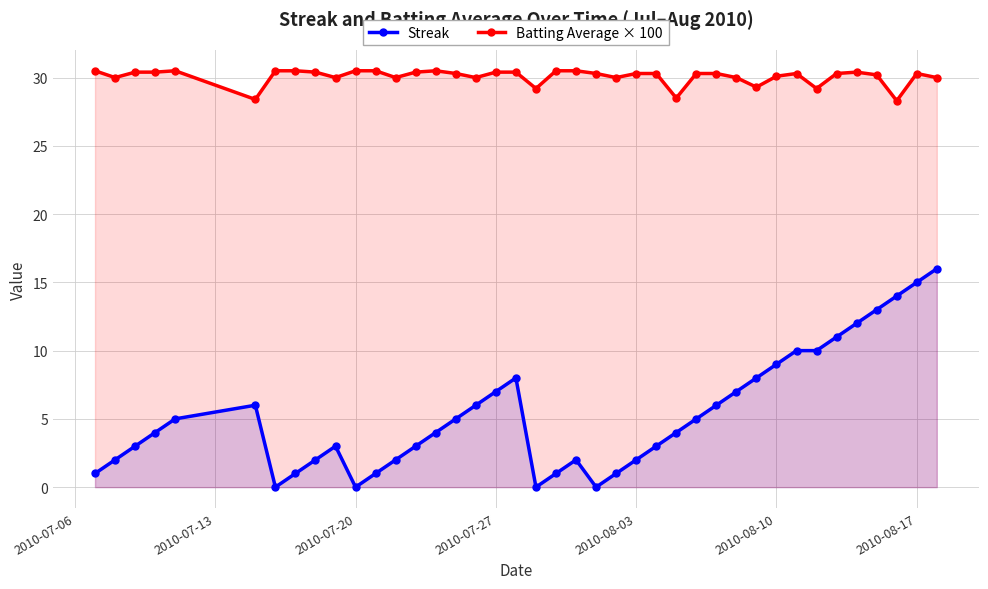

How many interior local valleys does the Batting Average × 100 series have?

11